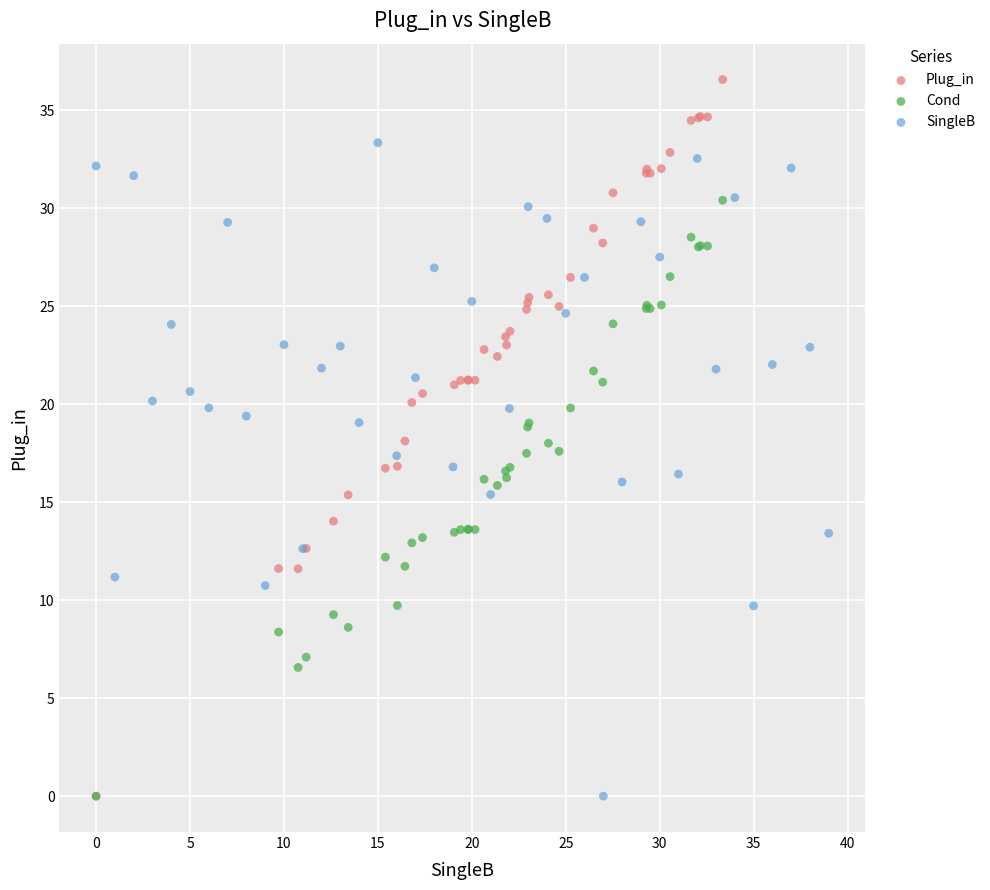

Which series has the largest Y range (max minus min)?

Plug_in